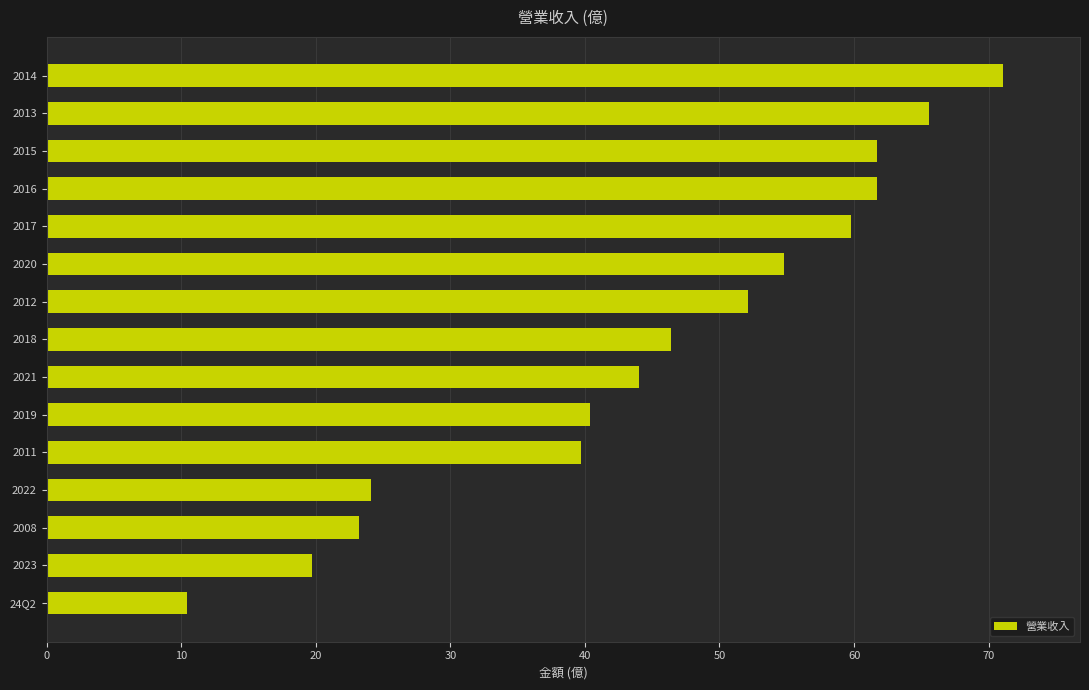

What is the change in value from 2019 to 2014?

+30.7